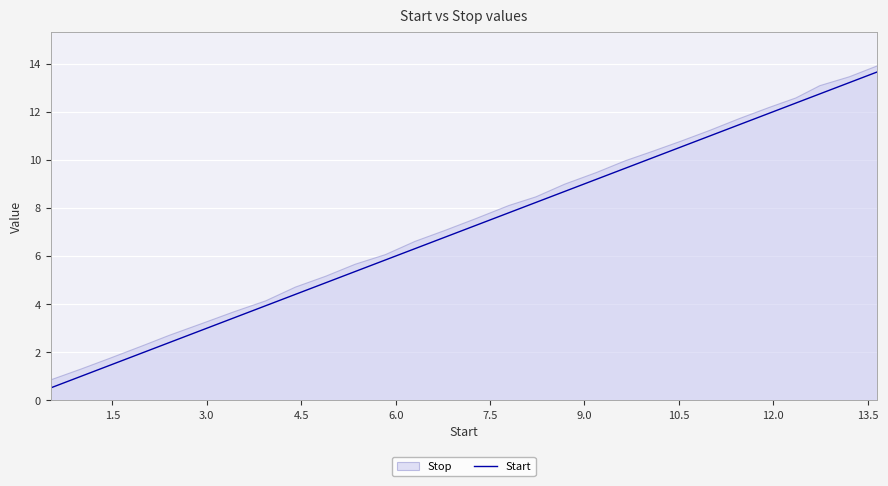

What is the minimum value for Start?

0.5